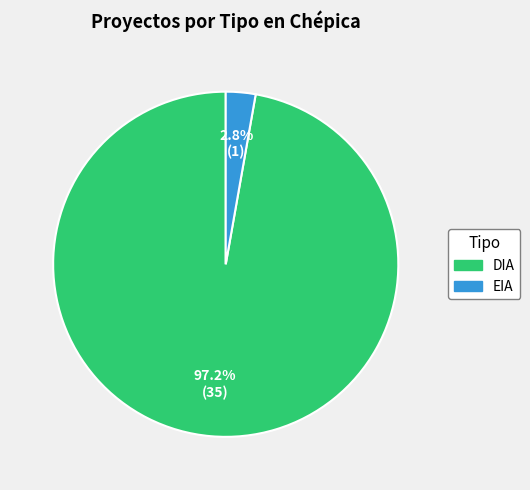

Does EIA represent more than half of the total?

No